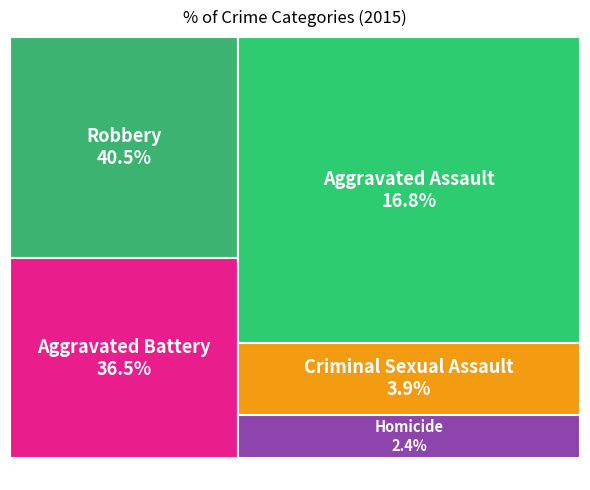

Combined, what portion of the pie is Aggravated Battery and Robbery?

76.9%